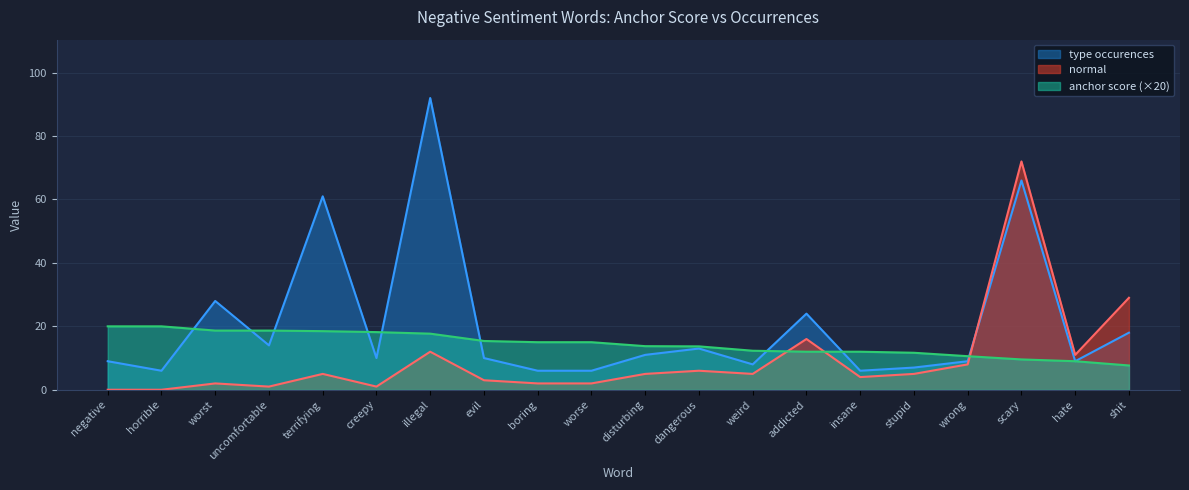

Reading left to right, extract all data points from this chart.

anchor score: 20.0	20.0	18.7	18.7	18.5	18.2	17.7	15.4	15.0	15.0	13.8	13.7	12.3	12.0	12.0	11.7	10.6	9.6	9.0	7.7
normal: 0.0	0.0	2.0	1.0	5.0	1.0	12.0	3.0	2.0	2.0	5.0	6.0	5.0	16.0	4.0	5.0	8.0	72.0	11.0	29.0
type occurences: 9.0	6.0	28.0	14.0	61.0	10.0	92.0	10.0	6.0	6.0	11.0	13.0	8.0	24.0	6.0	7.0	9.0	66.0	9.0	18.0